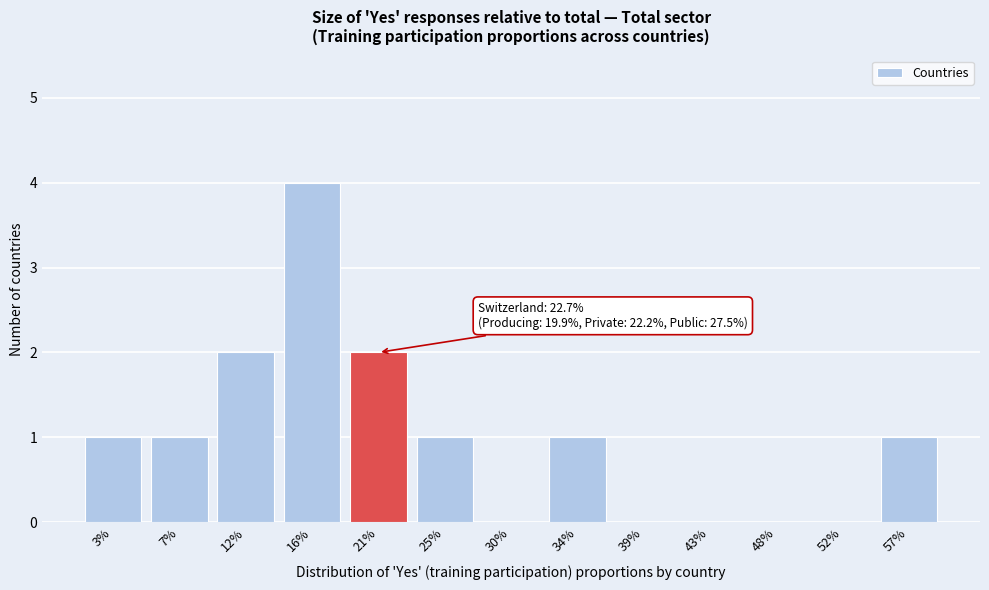

Reading right to left, list all the values displayed in this chart.

57%=1	52%=0	48%=0	43%=0	39%=0	34%=1	30%=0	25%=1	21%=2	16%=4	12%=2	7%=1	3%=1